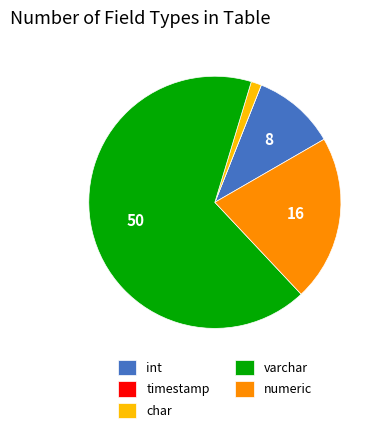

Does any single category account for the majority?

Yes